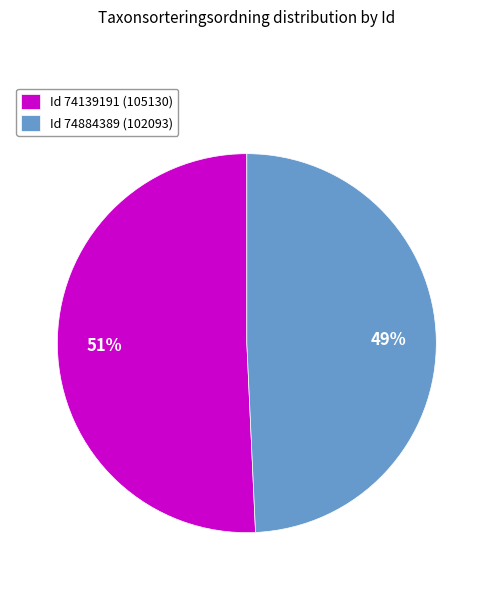

To the nearest percent, what percentage of the pie is Id 74884389 (102093)?

49%